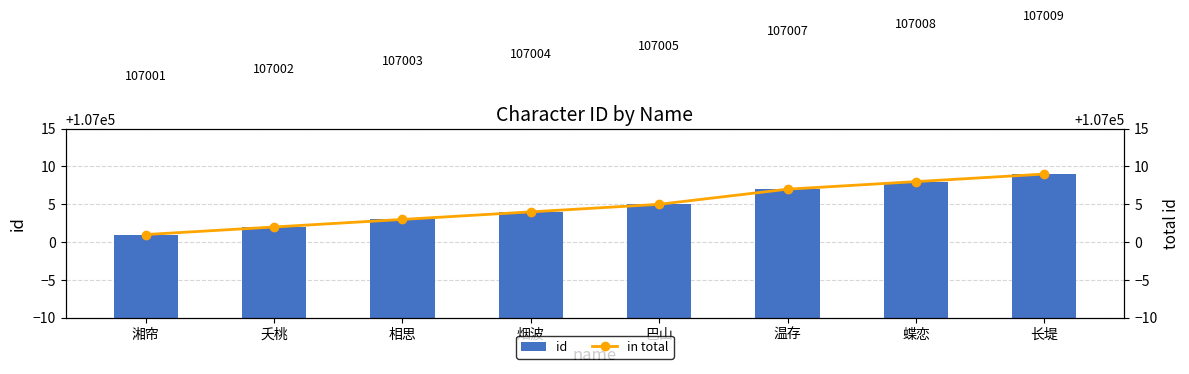

Rank the series at 湘帘 from highest to lowest value.

id, in total